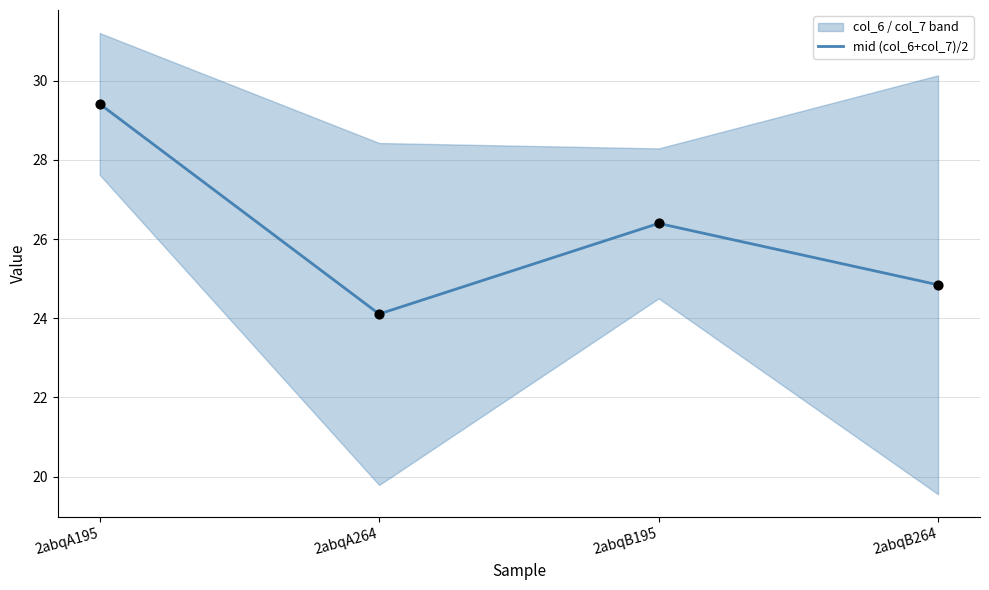

Between 2abqA195 and 2abqB195, which is larger?

2abqA195